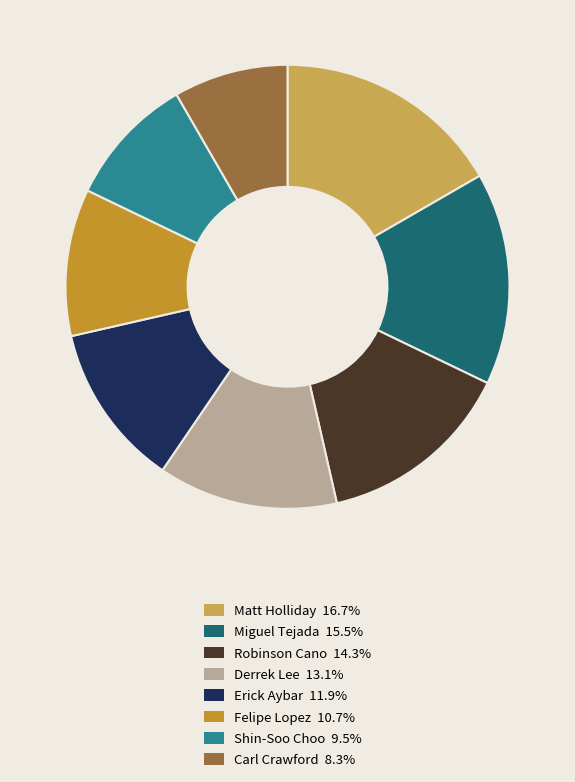

What is the smallest slice in the pie chart?

Carl Crawford